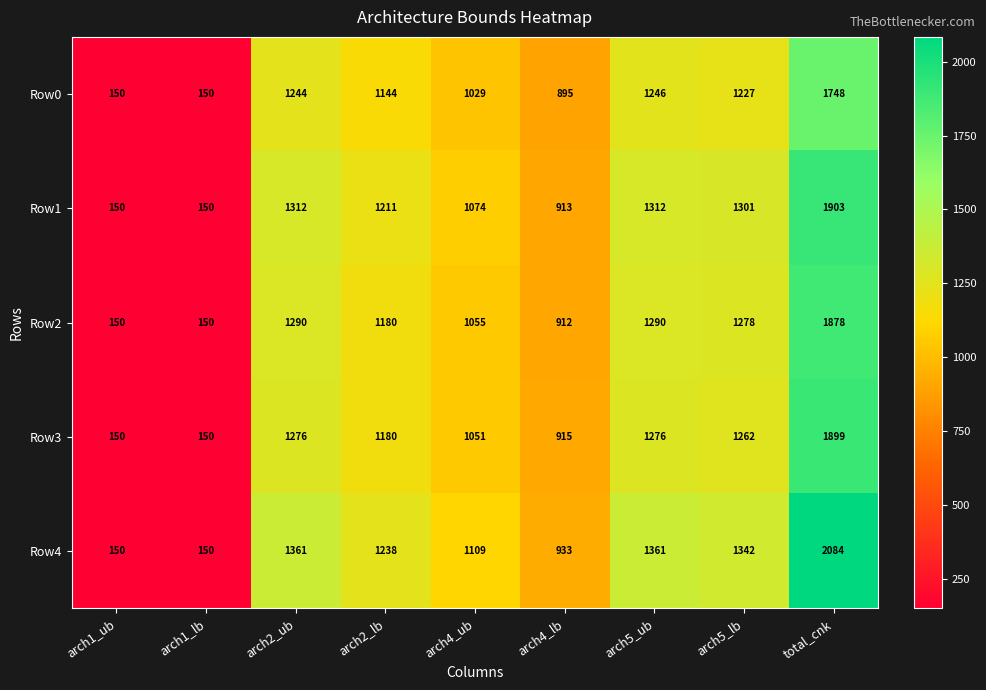

At which label is Row3 closest to 1024?

arch4_ub